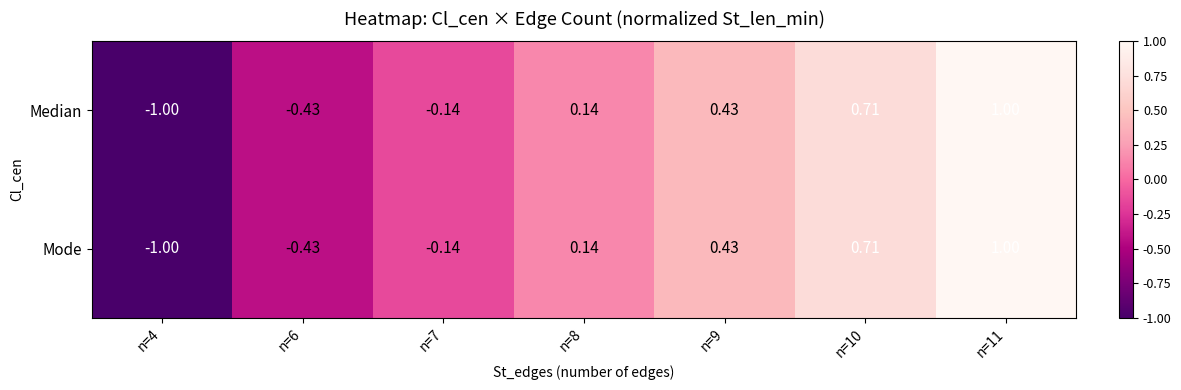

Count the number of data series in this chart.

2